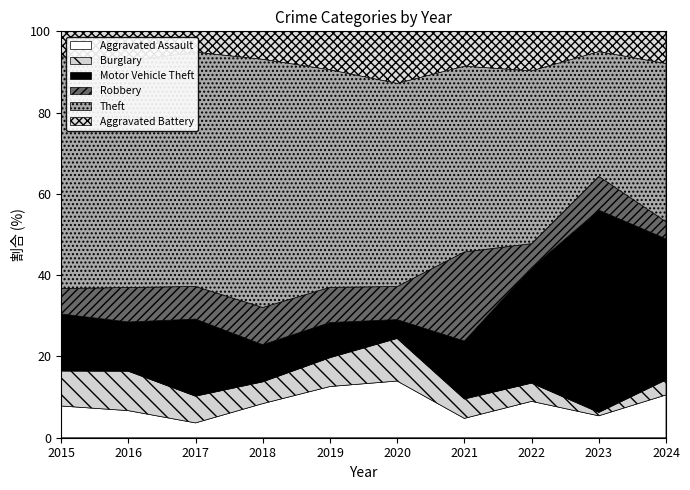

At which category does the chart reach its minimum across all series?

2023